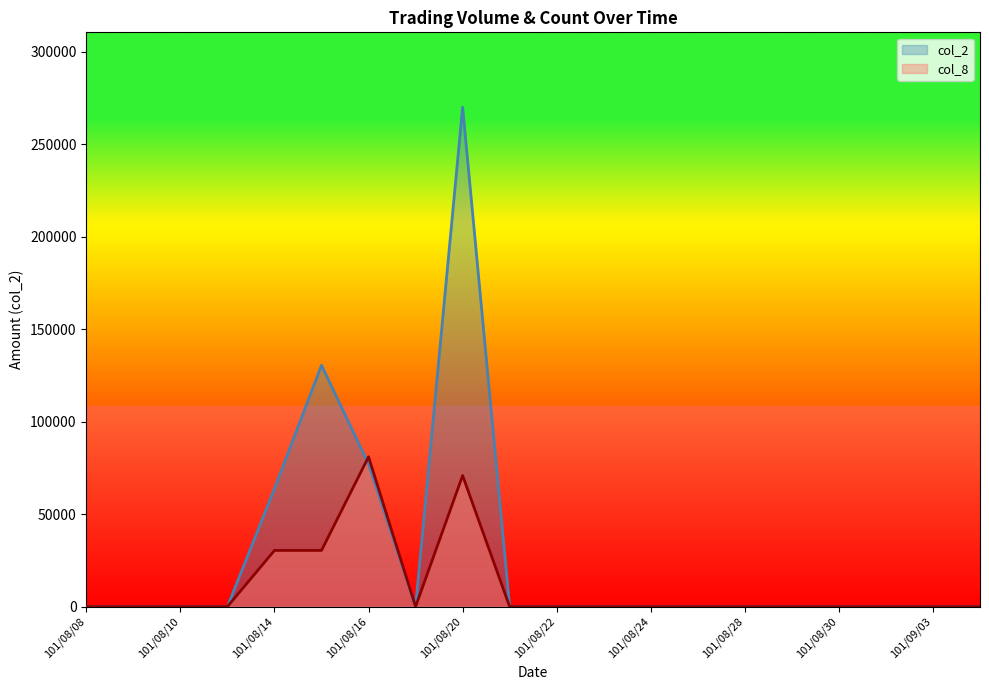

True or false: col_2 has a value of 93945 at 101/08/28.

False